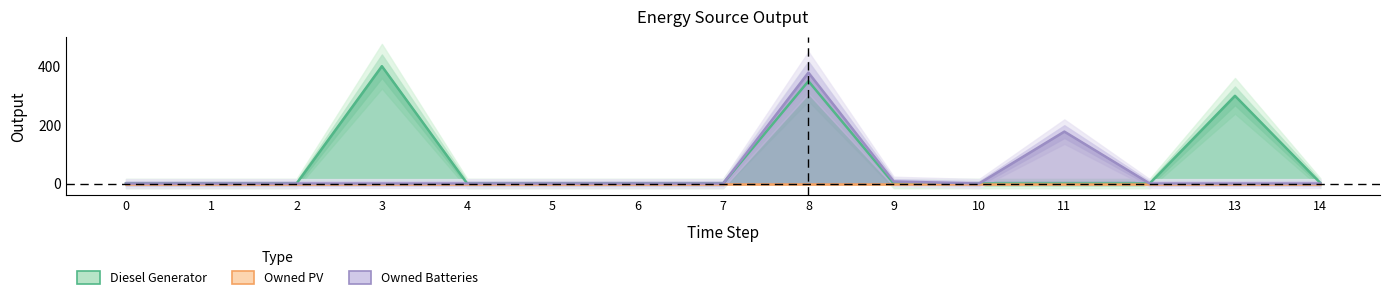

At how many categories does at least one series exceed 348?

2